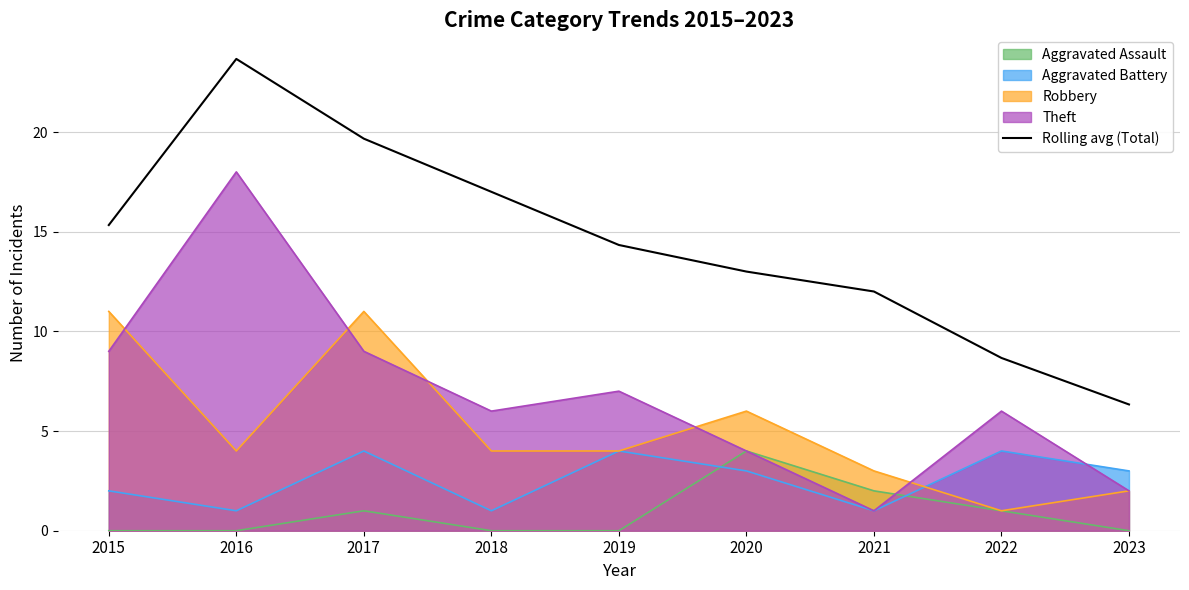

How many interior local peaks (higher than both neighbors) does the data have?

1